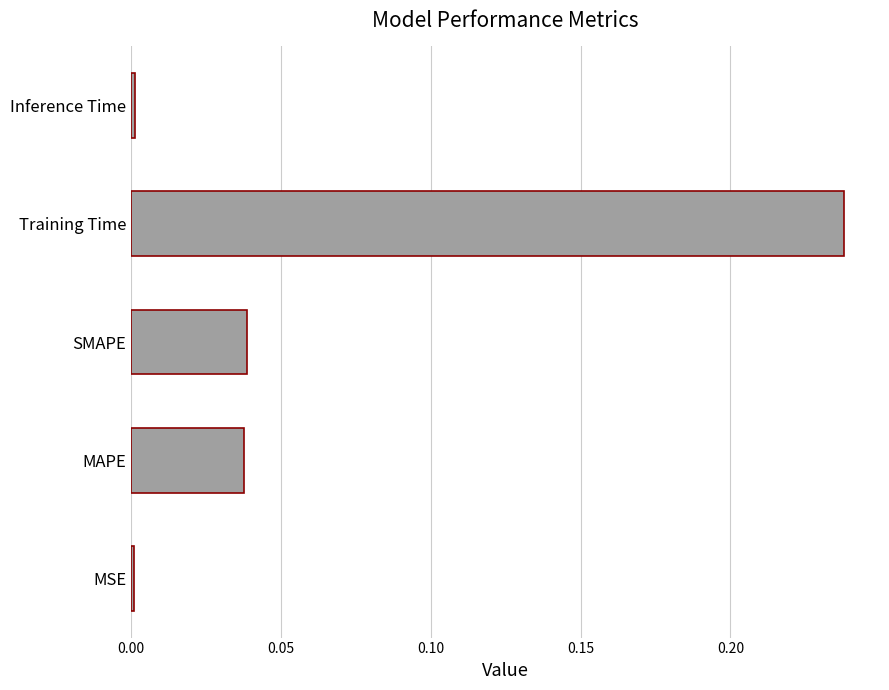

Between SMAPE and Training Time, which is larger?

Training Time